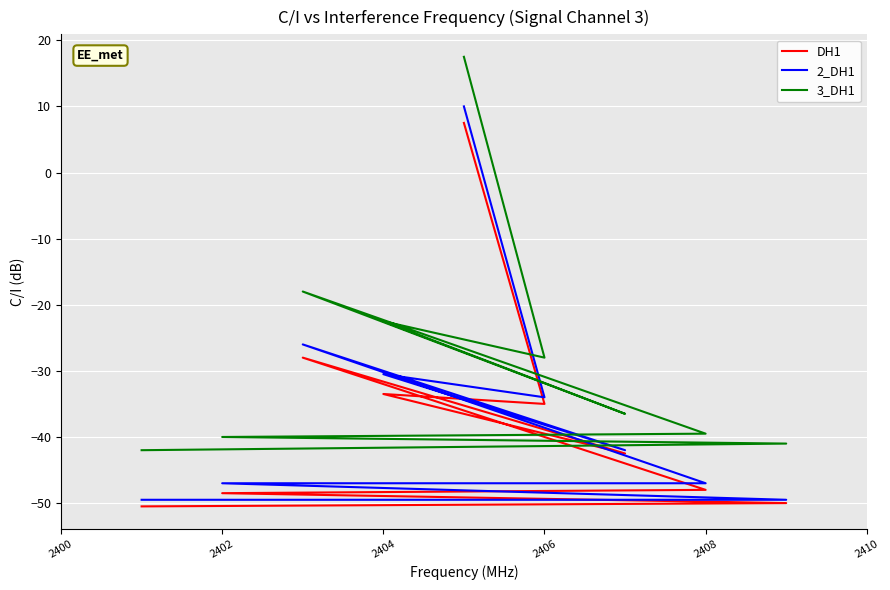

Is the value of 2_DH1 at 2406 greater than the value of DH1 at 2408?

Yes